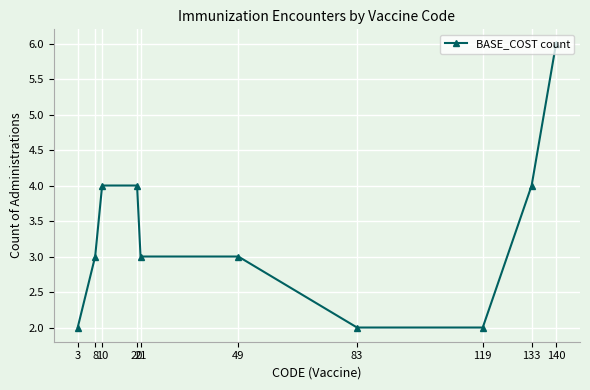

How many distinct data groups are displayed?

1